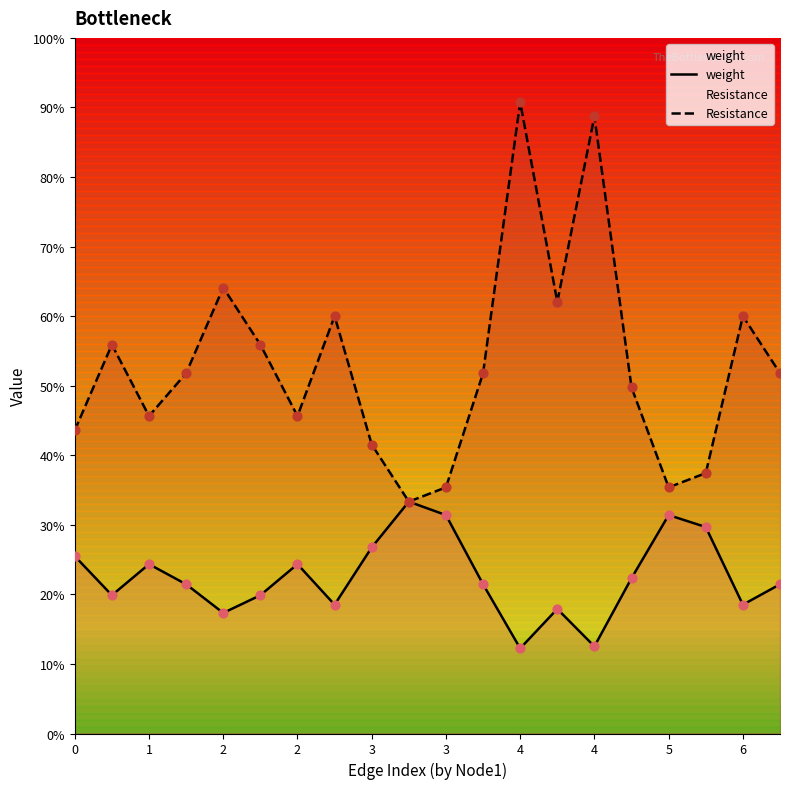

Is the value of Resistance at 0 greater than the value of weight at 15?

Yes